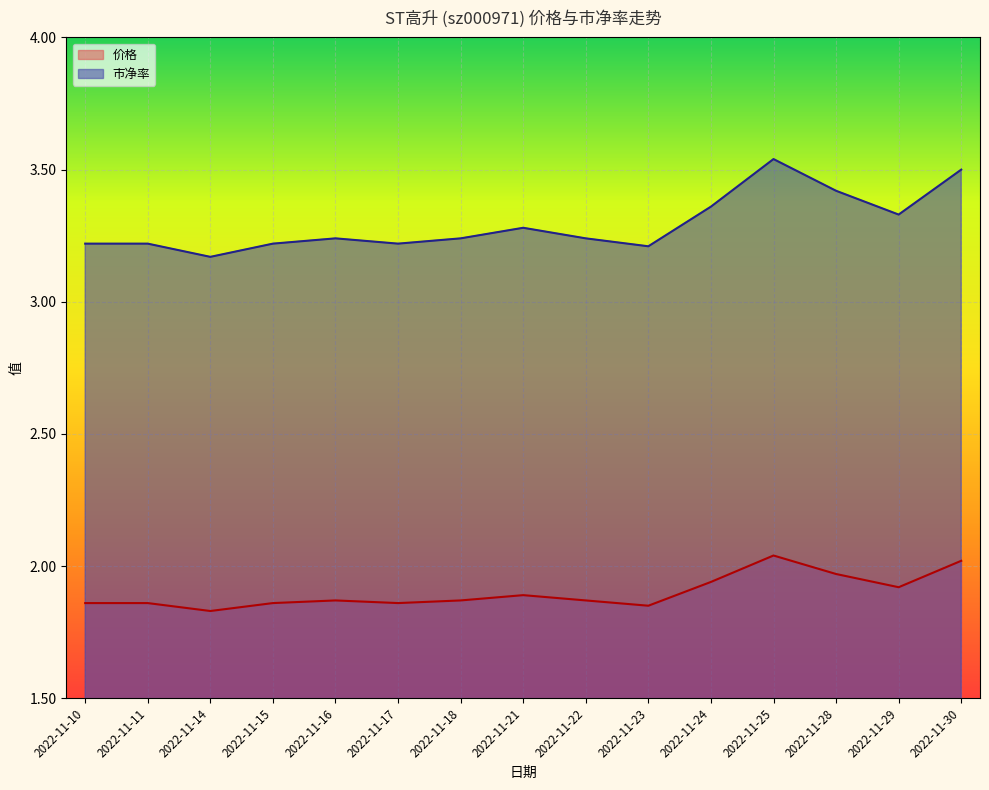

What is the sum of all 价格 values?

28.5